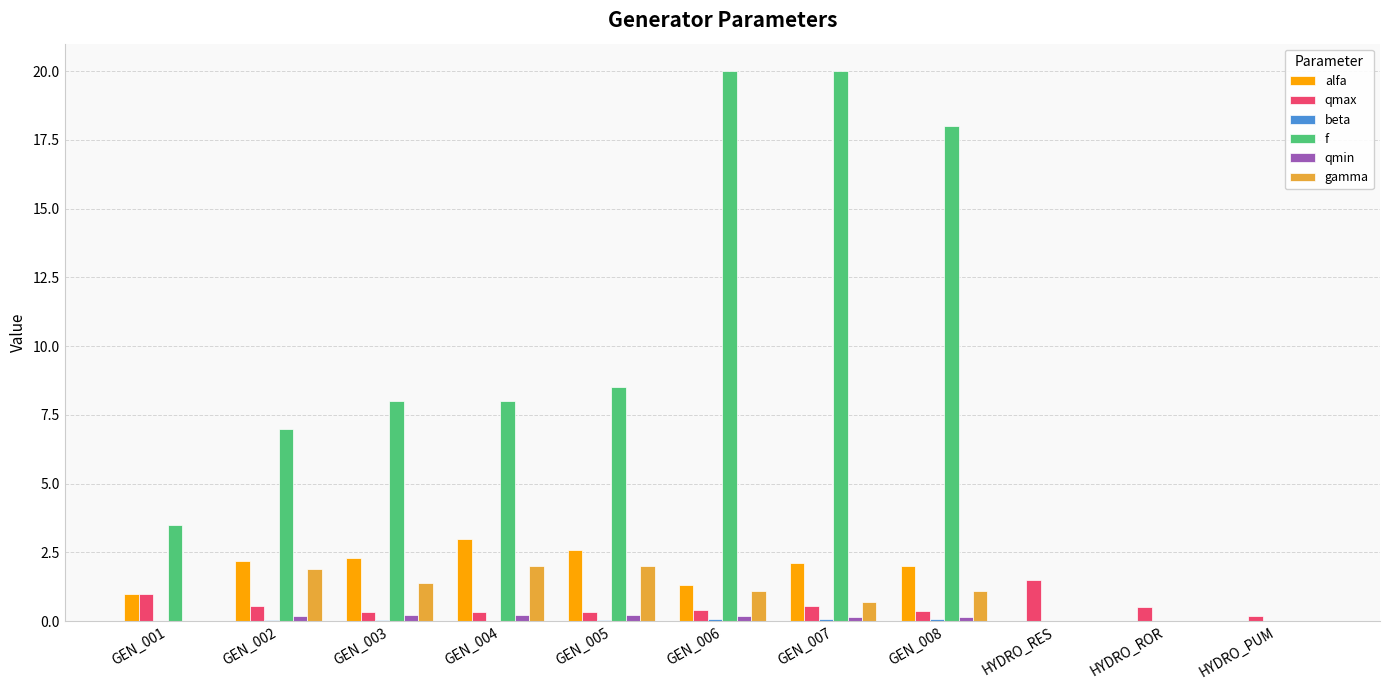

What is the spread (max minus min) of values at GEN_002?

6.9